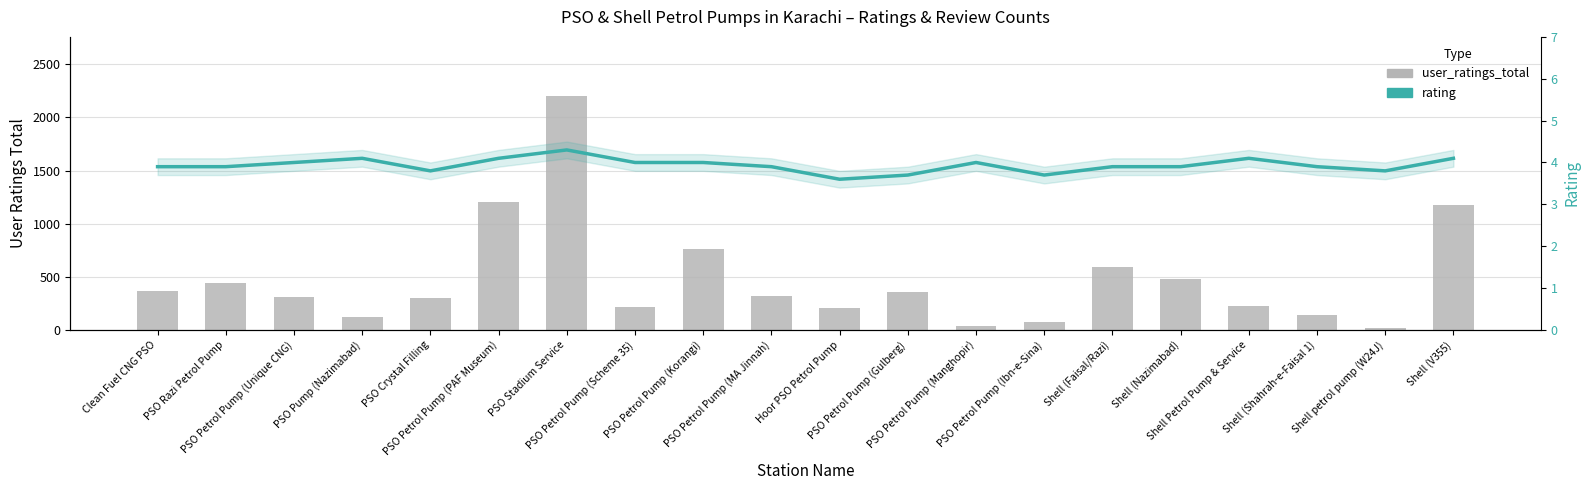

At PSO Petrol Pump (PAF Museum), list the series in order from smallest to largest.

rating, user_ratings_total